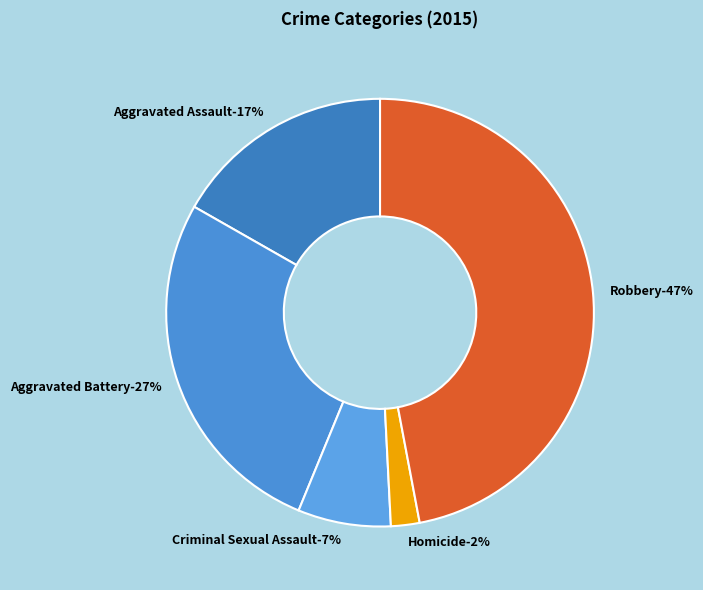

Does Aggravated Assault account for over 50% of the chart?

No